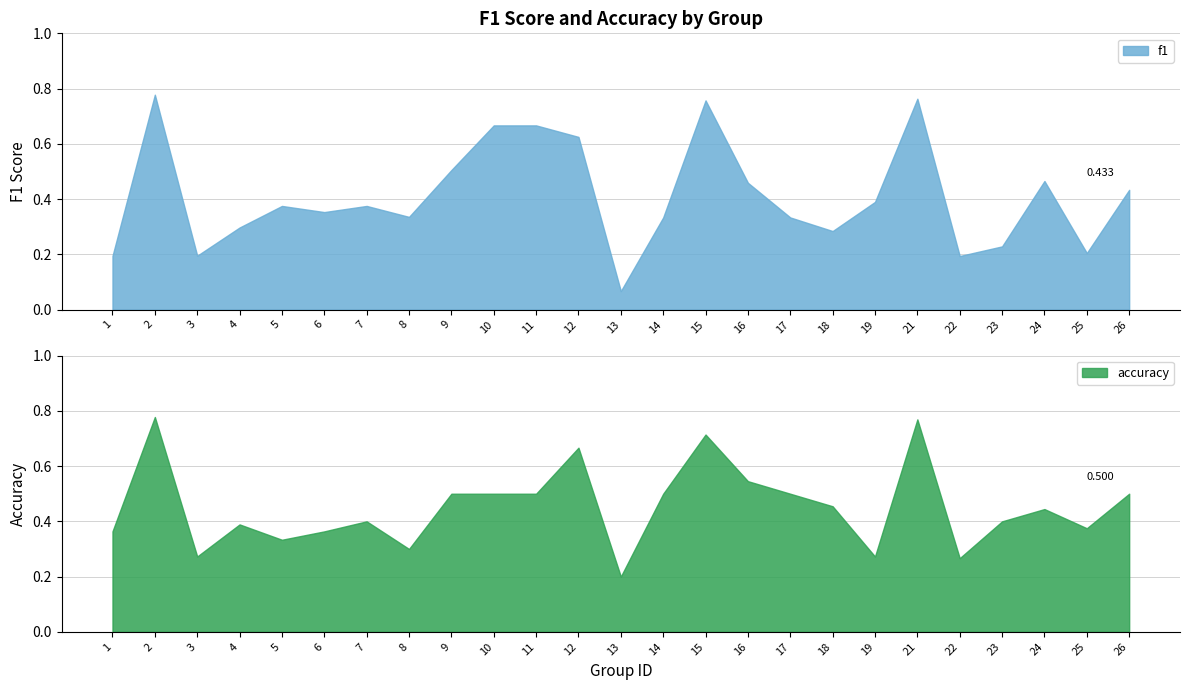

How many lines are shown in the chart?

2